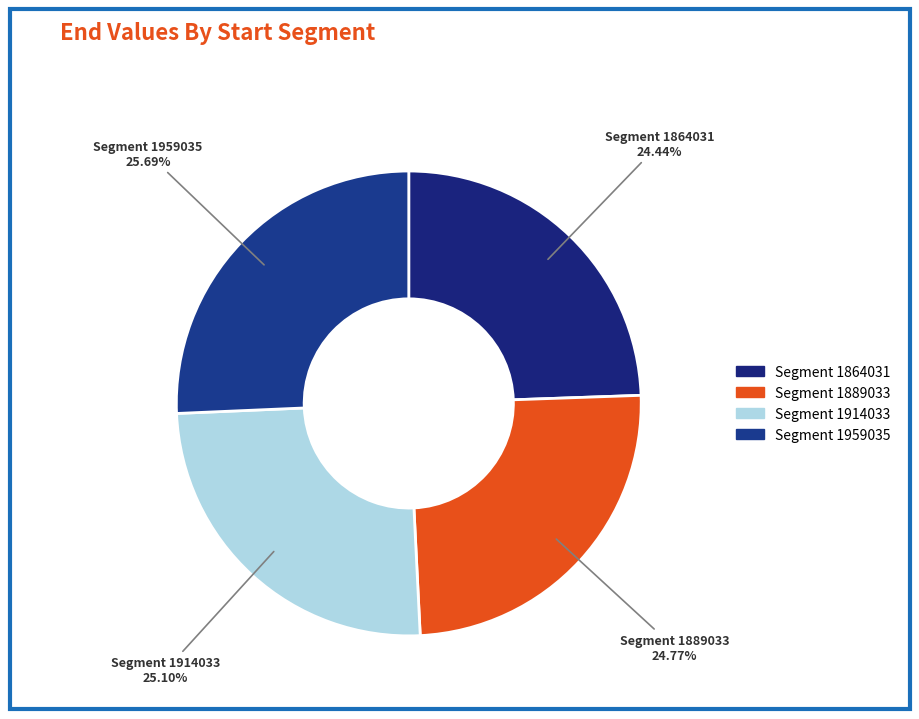

What is the ratio of the value at Segment 1864031 to the value at Segment 1914033?

1.0